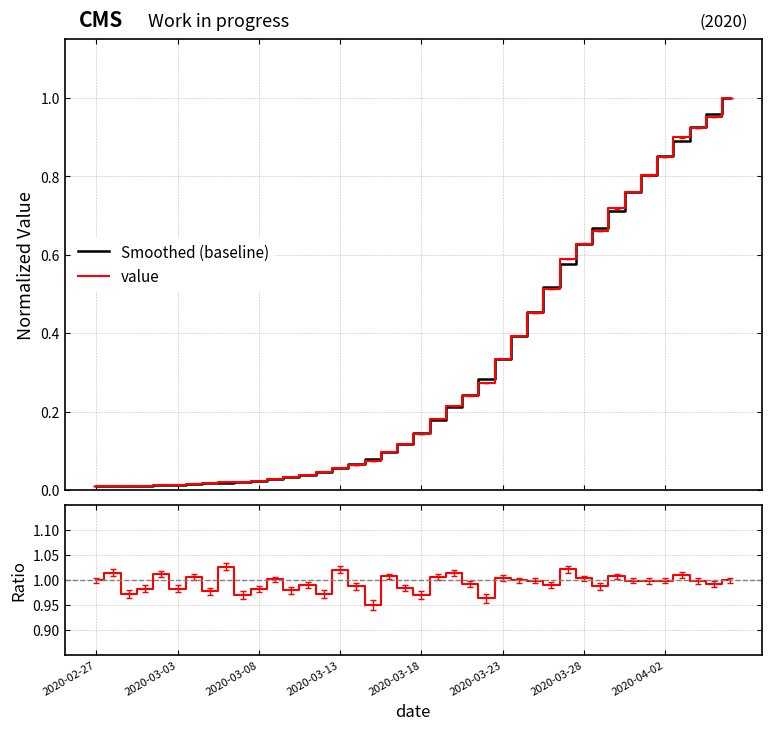

Which label corresponds to the largest value in the chart?

2020-04-06